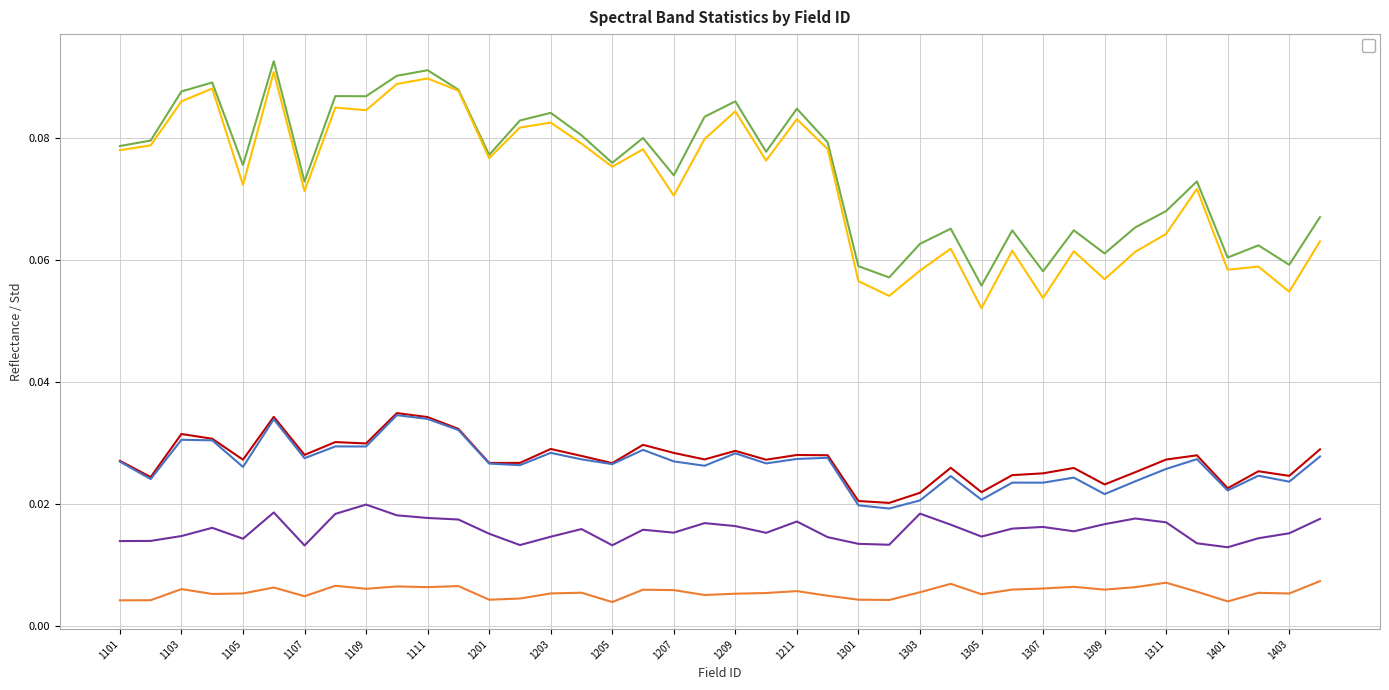

How many interior local valleys does the _Bluemea_2 series have?

13